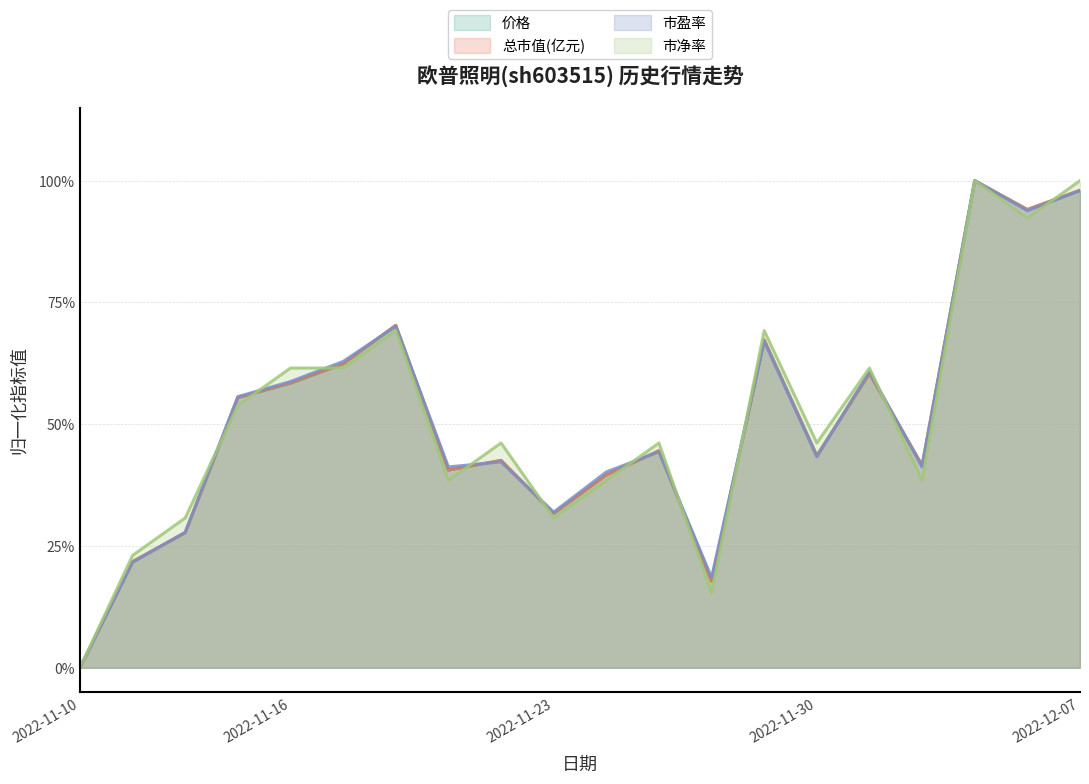

At which label is 市盈率 closest to 0?

2022-11-10